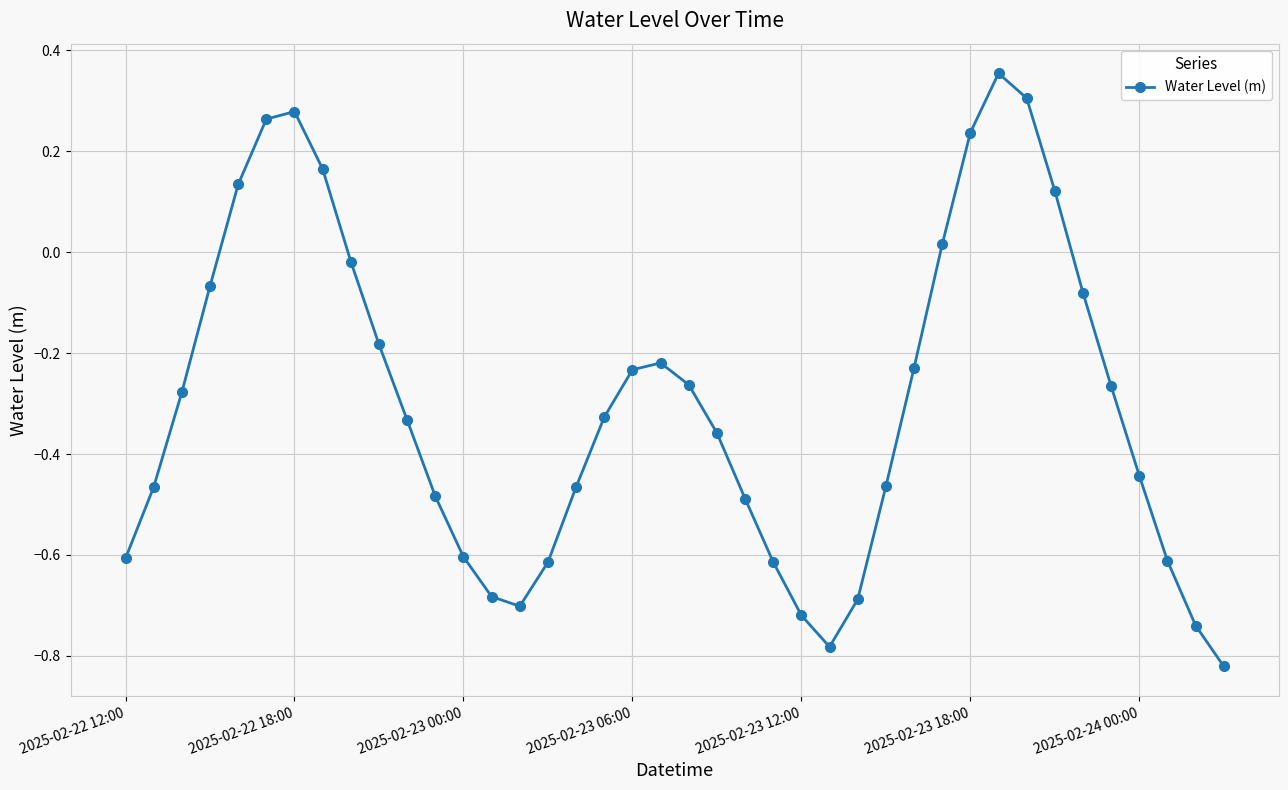

What is the difference between the maximum and minimum values?

1.2